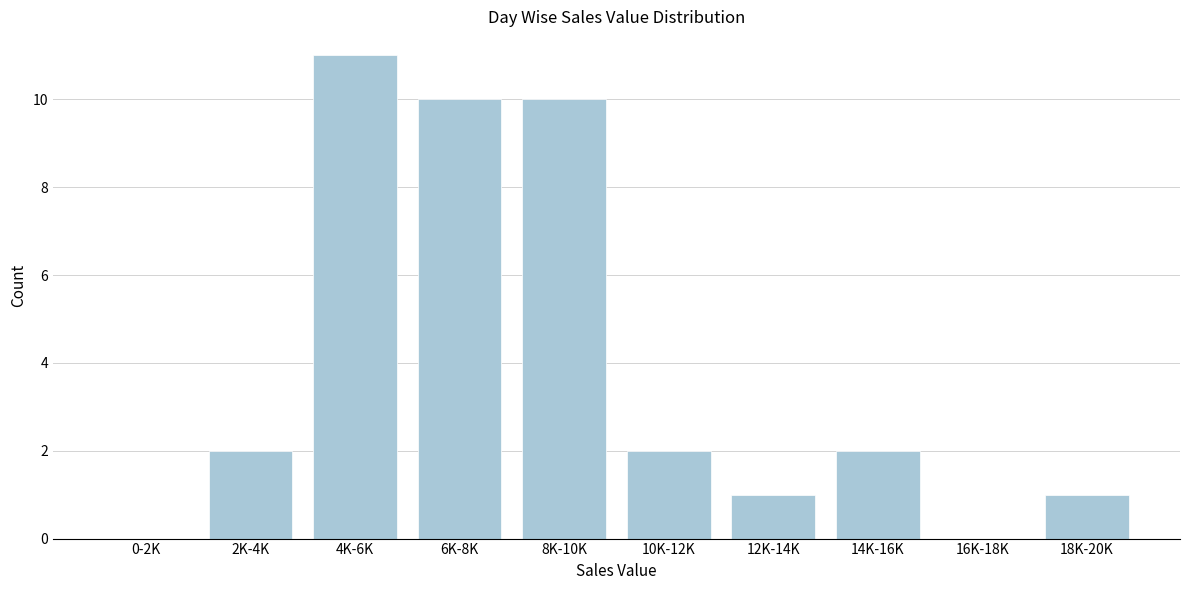

Reading right to left, transcribe all the data shown in this chart.

18K-20K=1	16K-18K=0	14K-16K=2	12K-14K=1	10K-12K=2	8K-10K=10	6K-8K=10	4K-6K=11	2K-4K=2	0-2K=0